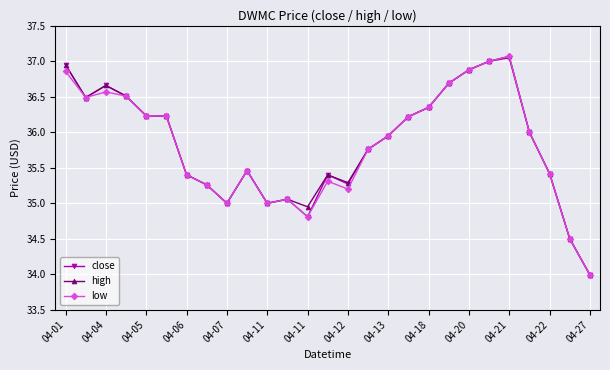

True or false: high has more than 1 points higher than both neighbors.

True